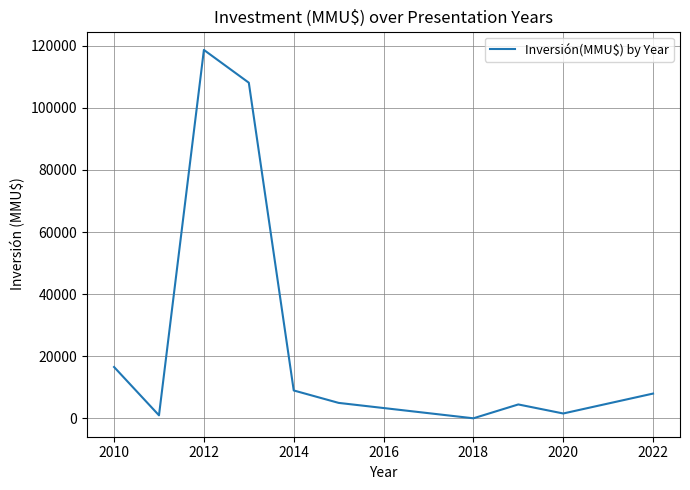

What is the maximum value shown in the chart?

118600